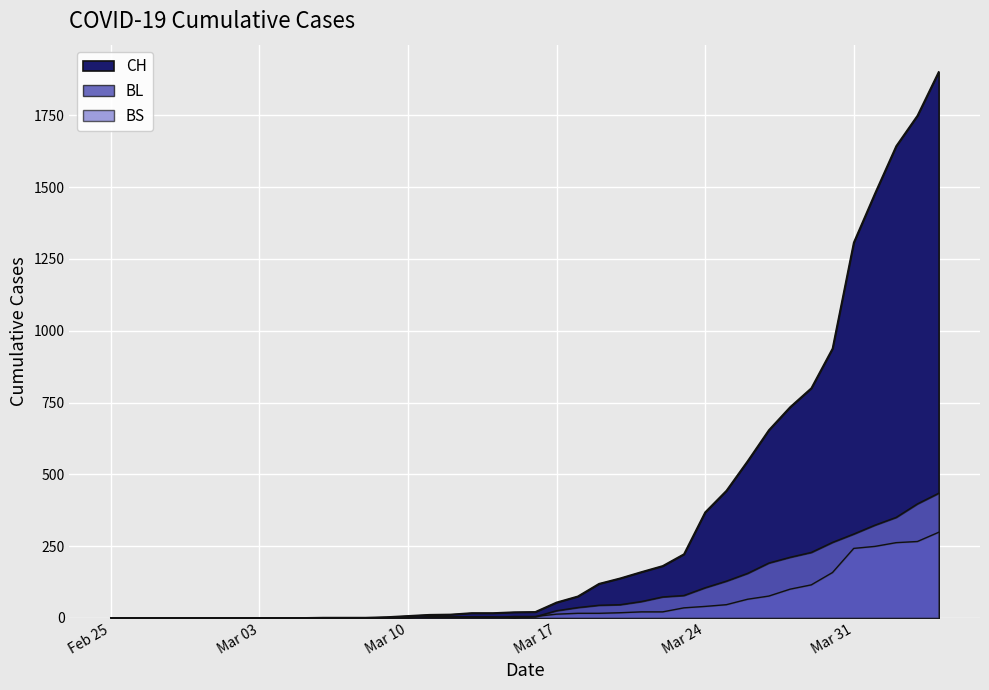

True or false: BL has a value of 0 at 2020-03-01.

True